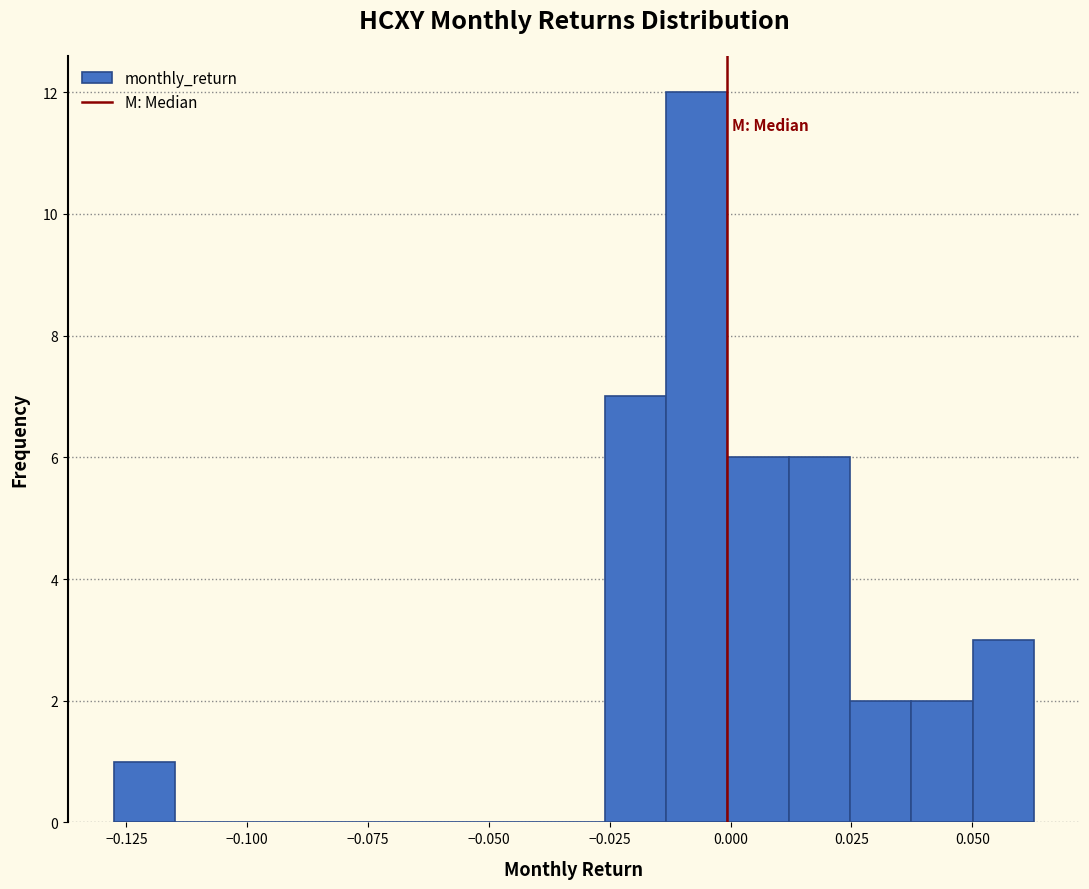

Around what value on the x-axis is the tallest bar? Give the approximate position of its centre, as read against the axis.

-0.005